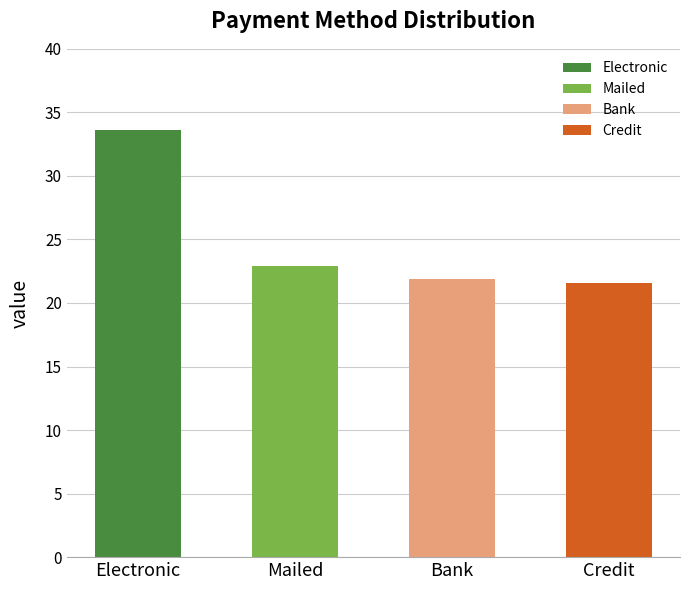

Read the value at Mailed.

22.9